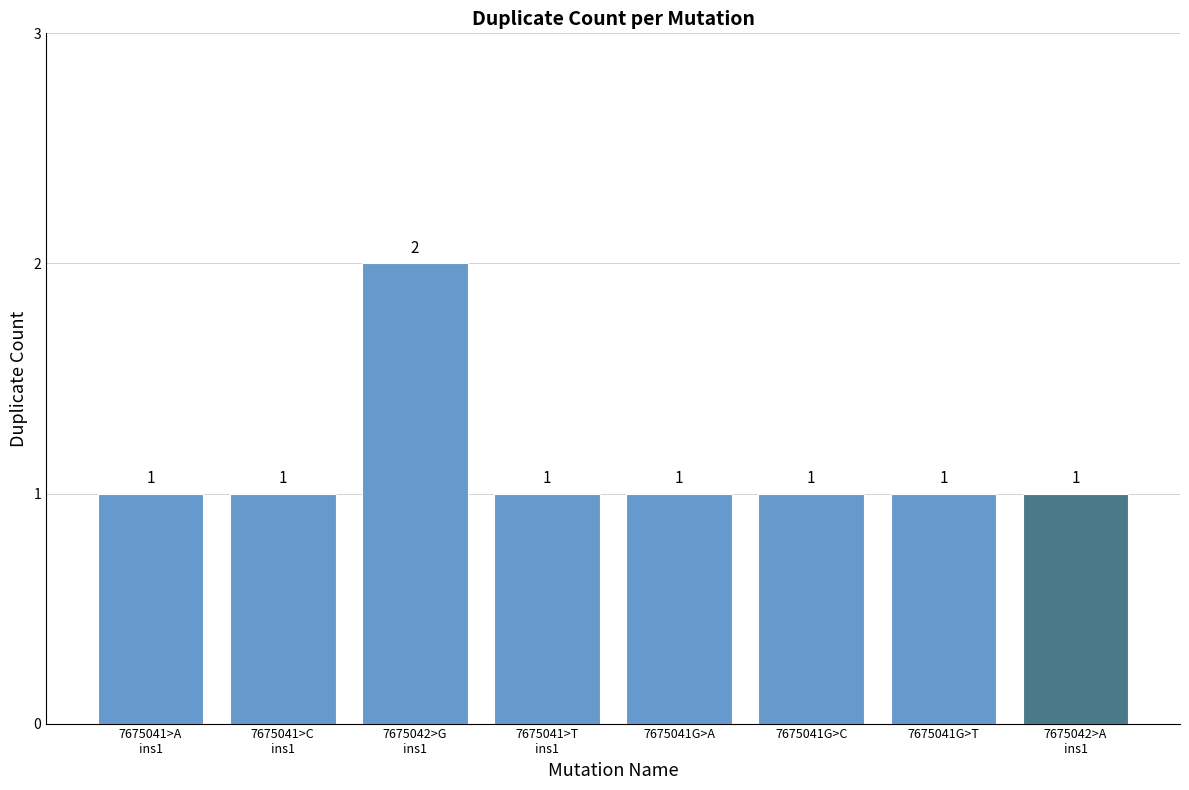

What is the difference between the maximum and minimum values?

1